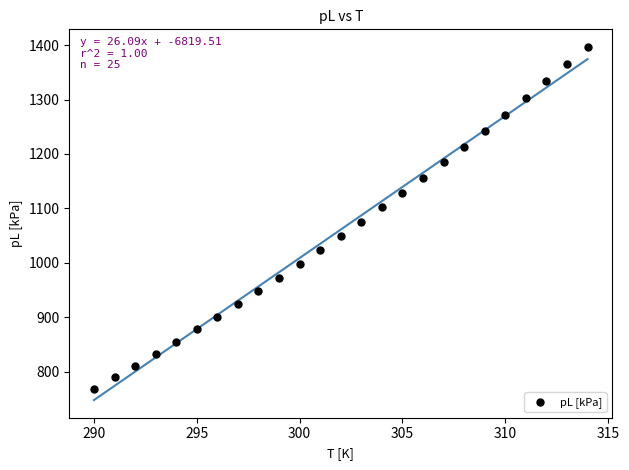

What is the range of X values (max minus min)?

24.0